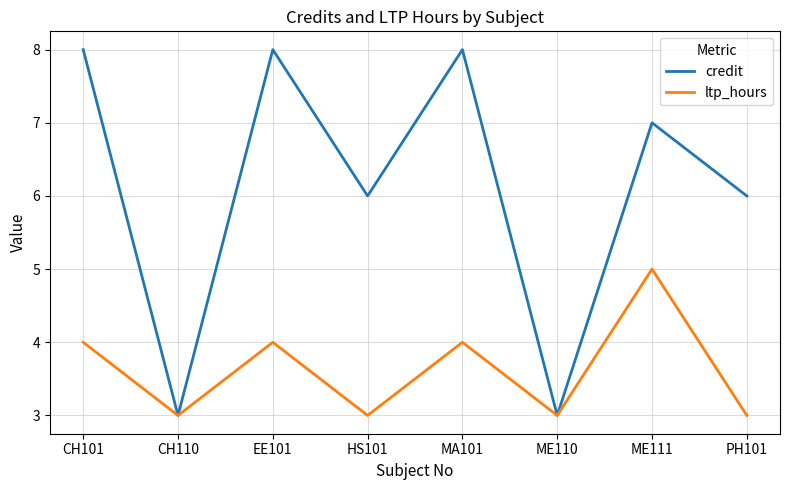

How many distinct data groups are displayed?

2